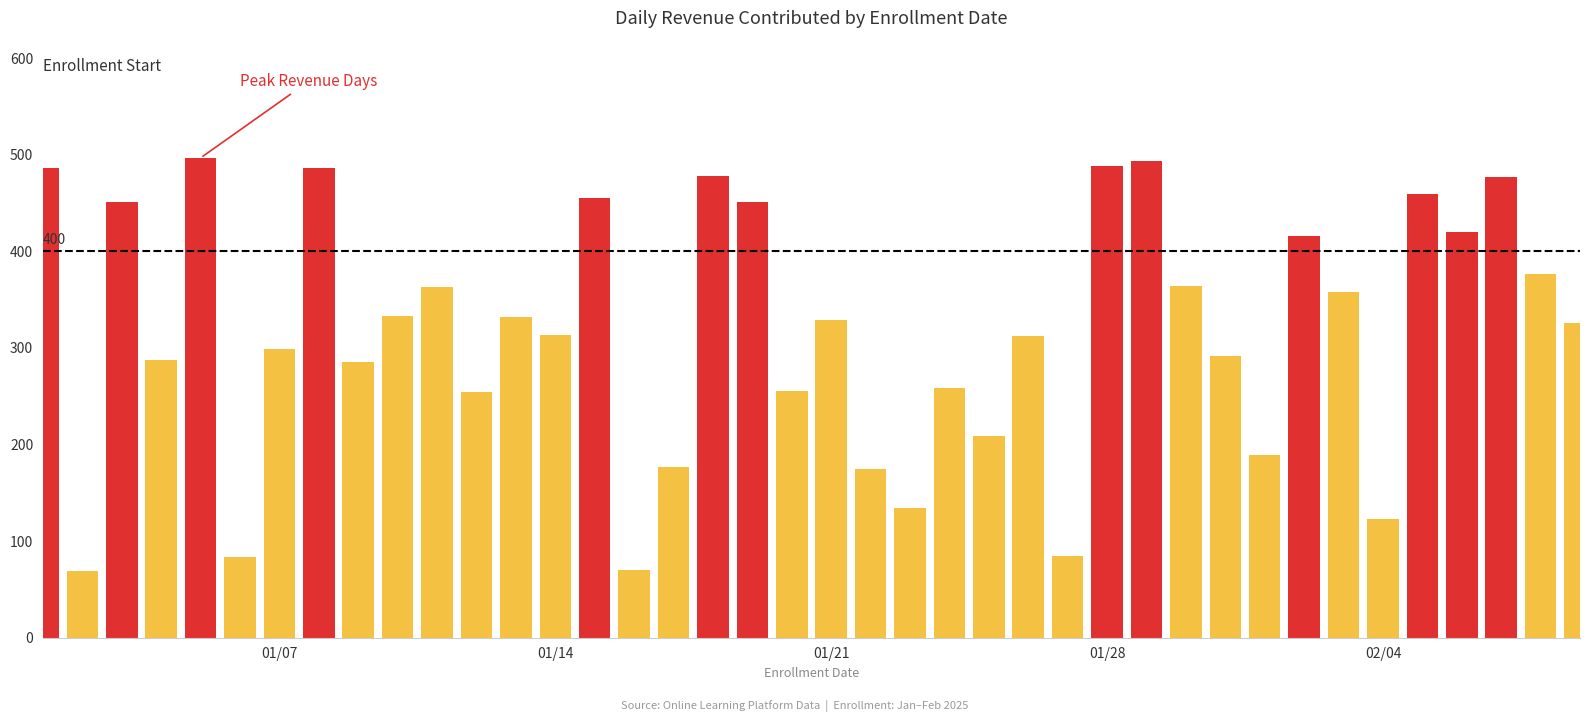

What is the maximum value shown in the chart?

496.8